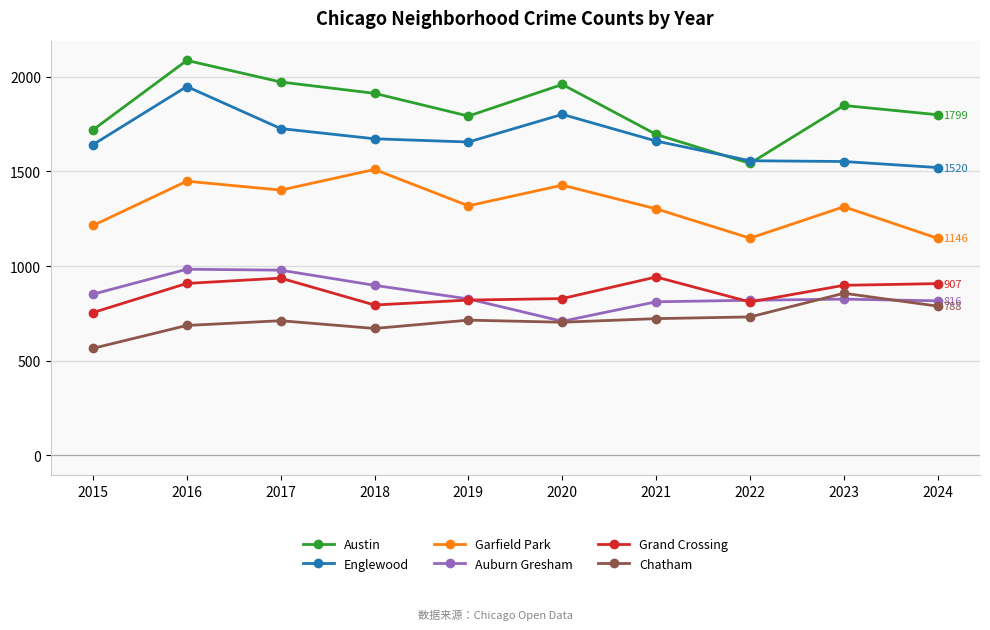

Which series has the largest range (max minus min)?

Austin